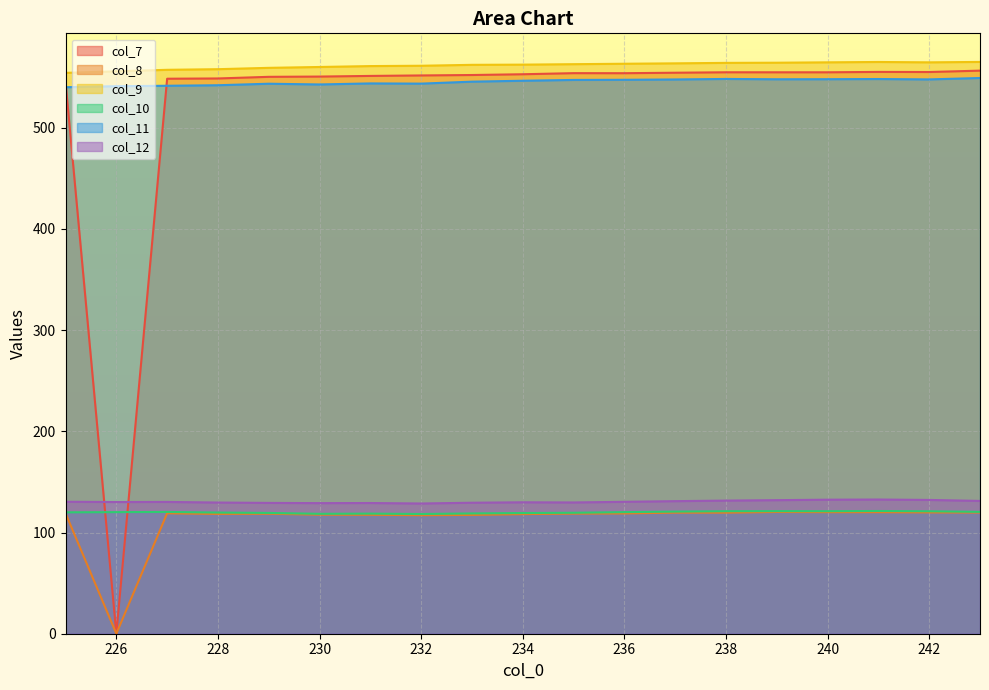

True or false: col_10 and col_8 intersect in this chart.

False